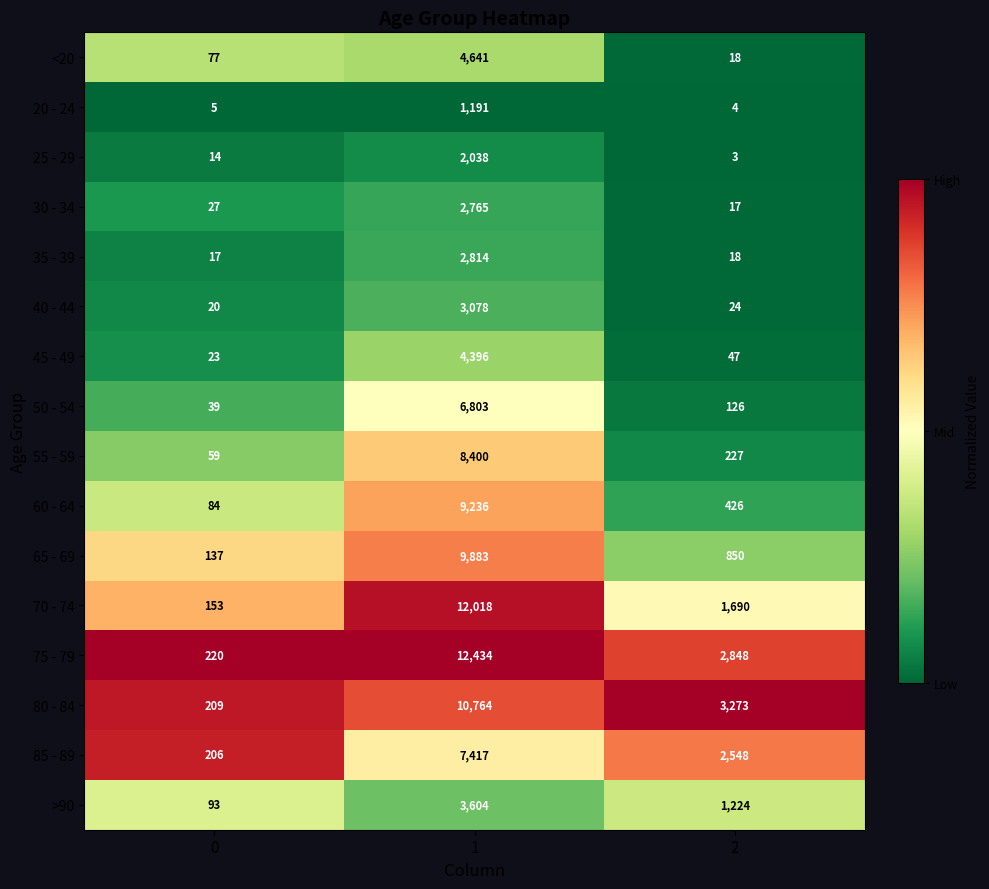

True or false: <20 has a value of 4641 at 1.

True